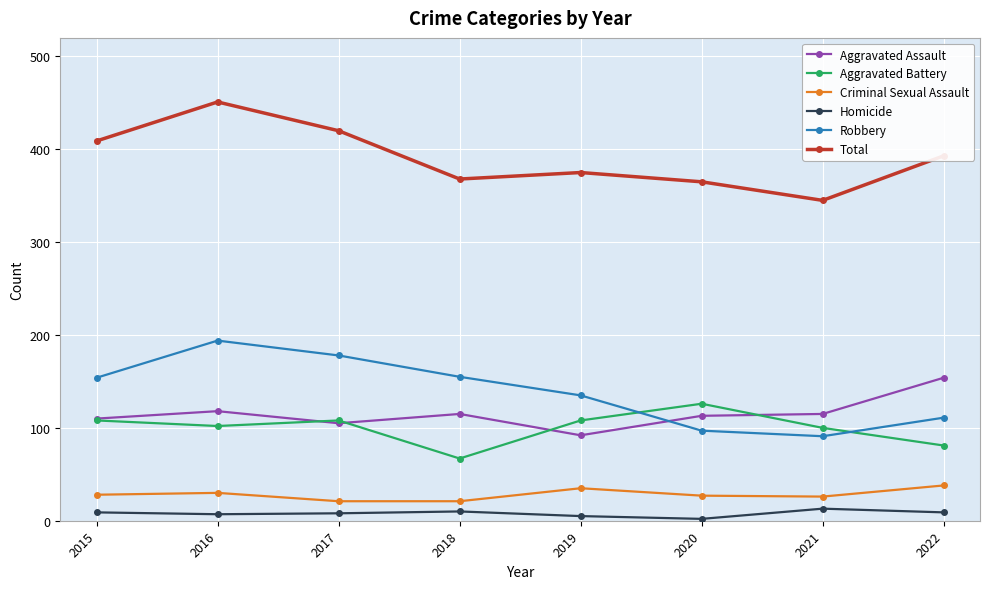

Is the value of Aggravated Assault at 2018 greater than the value of Robbery at 2021?

Yes